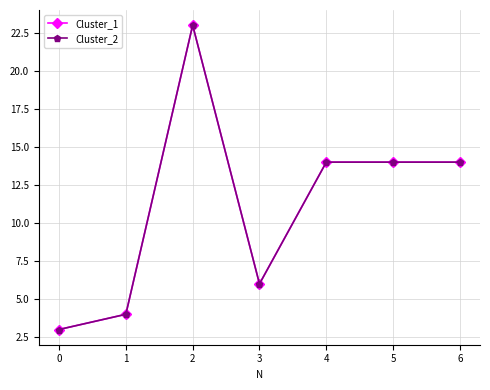

Between 1 and 5, which series saw the biggest shift?

Cluster_1